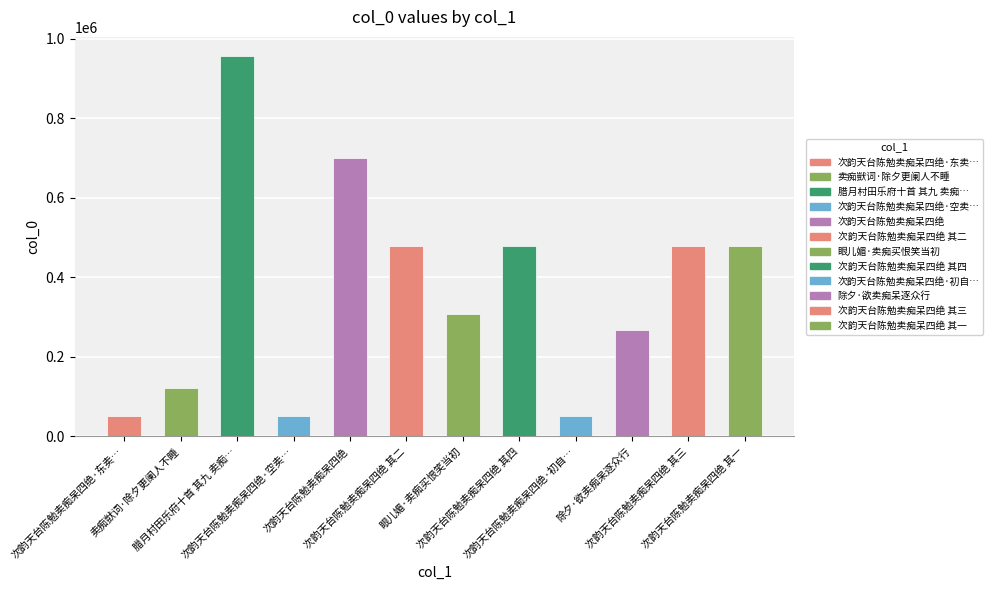

What is the approximate value at 腊月村田乐府十首 其九 卖痴…, to the nearest 50?

957050